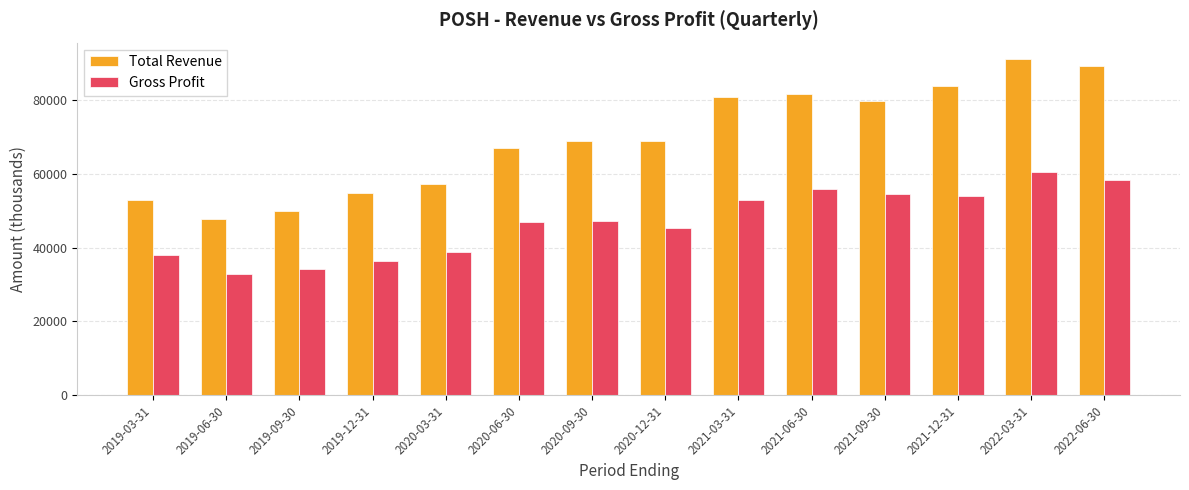

What is the total value across all series at 2019-12-31?

91000